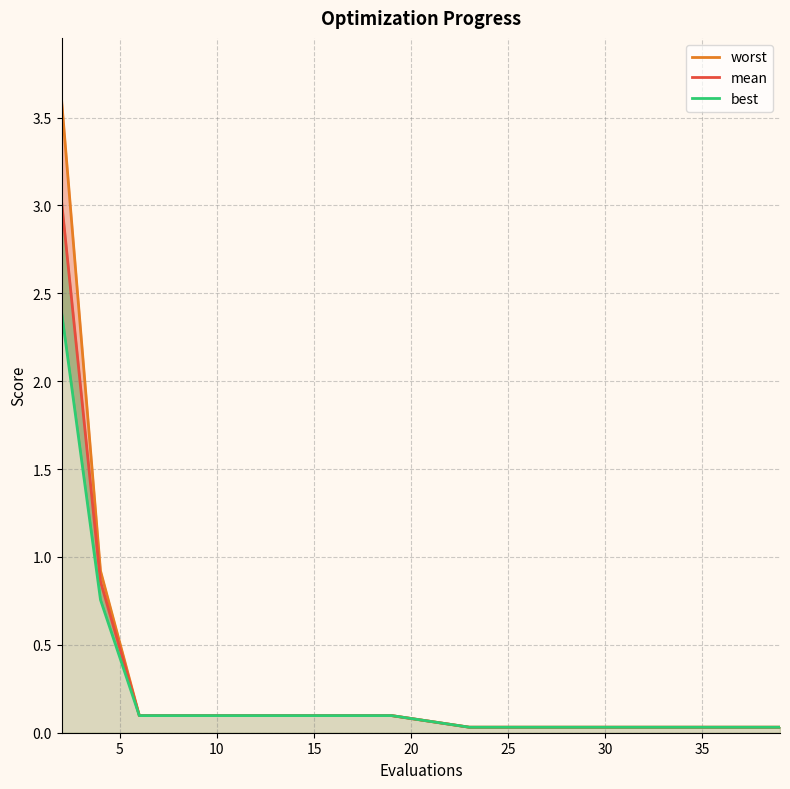

List the series in order of their peak value, highest first.

worst, mean, best